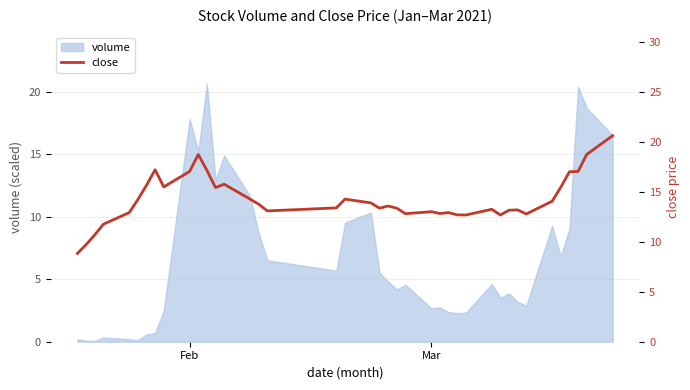

What is the minimum value shown in the chart?

8.8